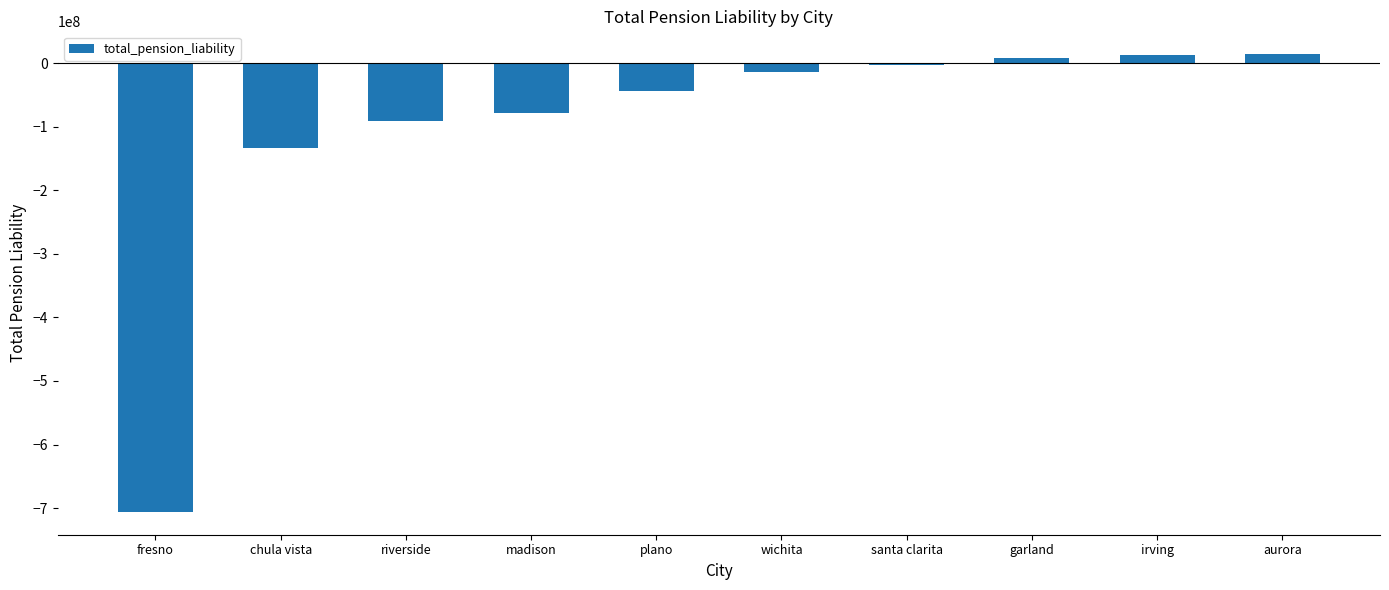

What is the average value?

-103353205